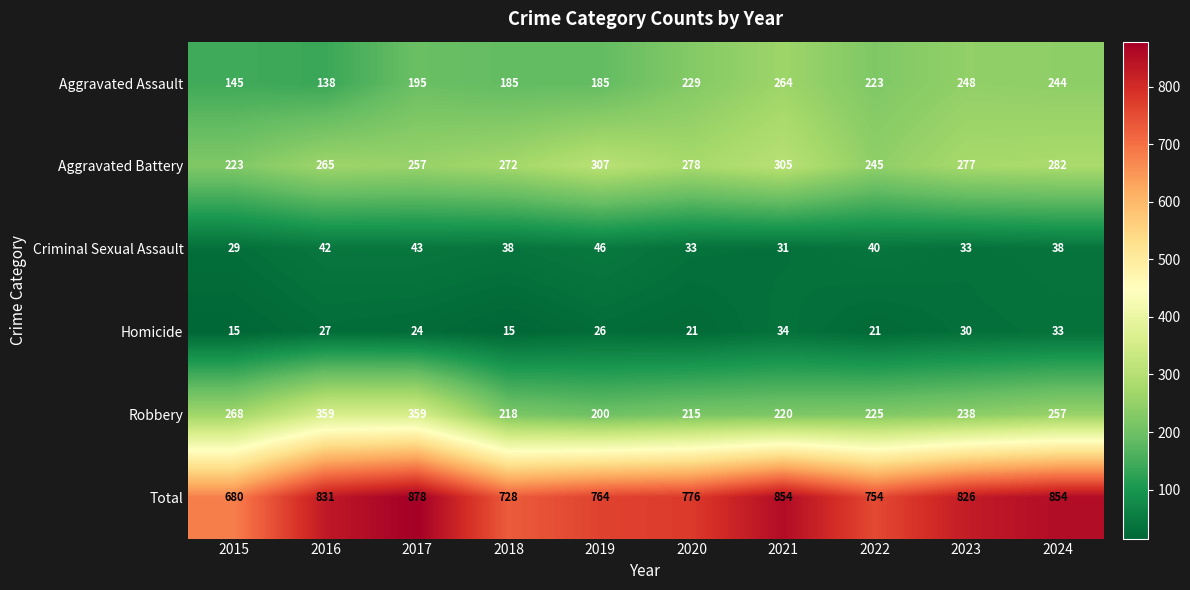

At how many categories does at least one series exceed 573?

10